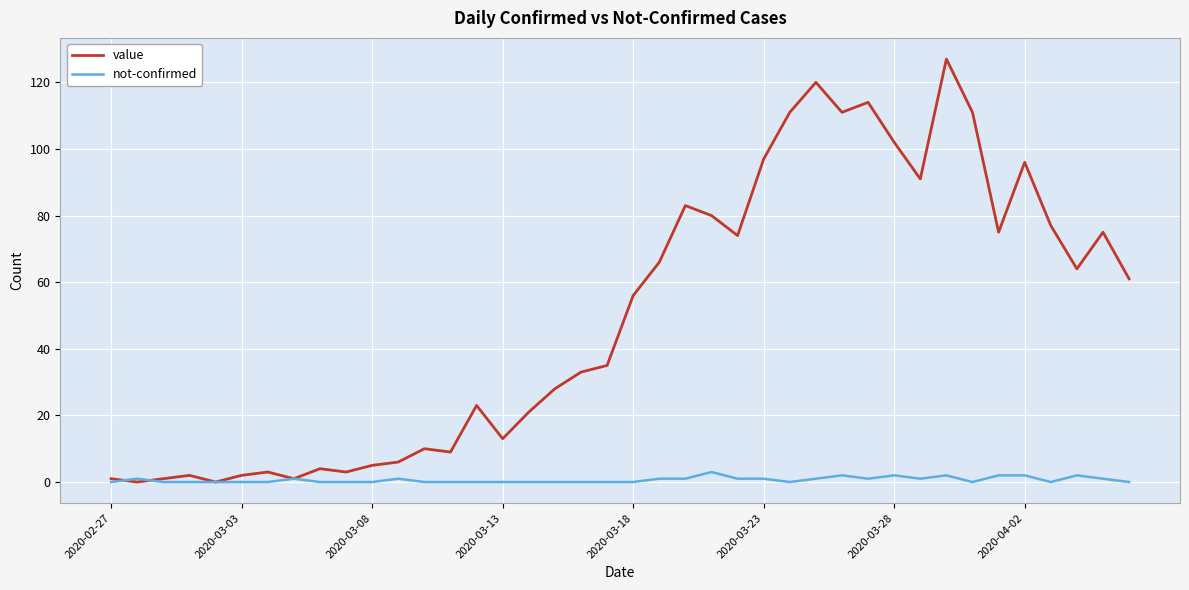

Which series has the largest range (max minus min)?

value